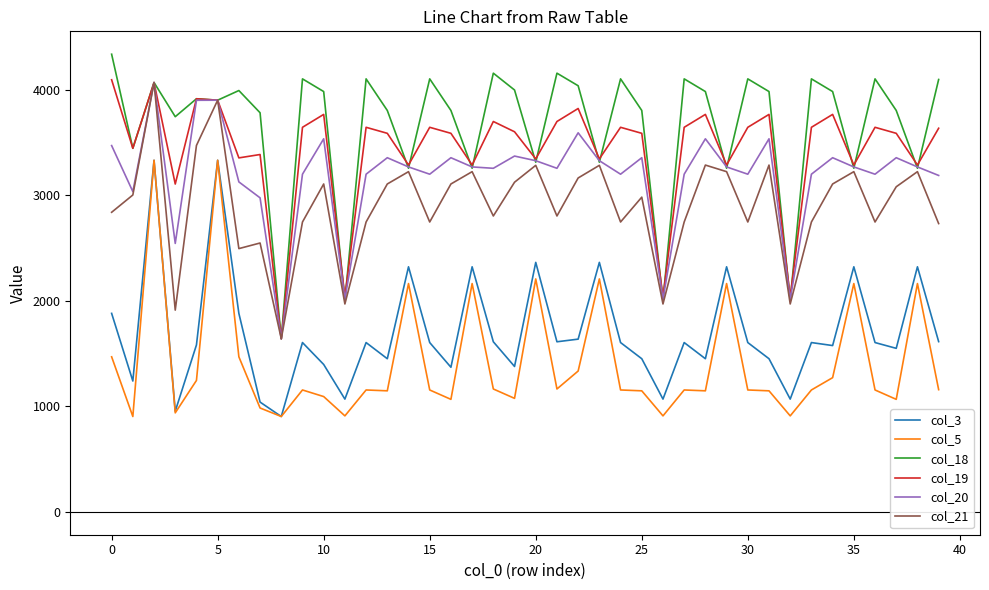

What is the maximum value shown in the chart?

4335.9